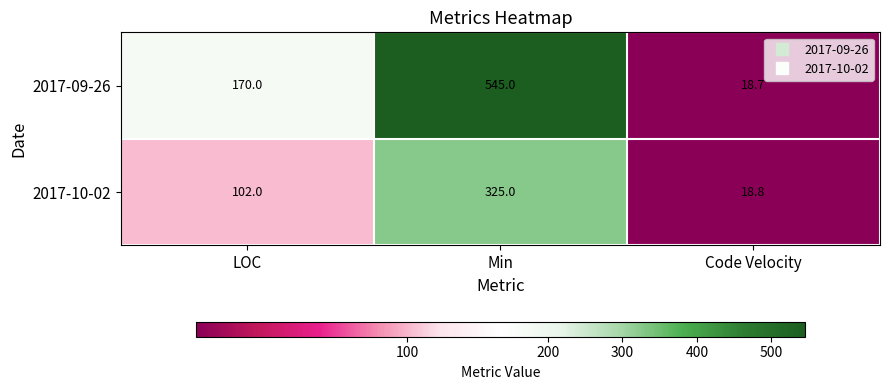

Which series has the largest range (max minus min)?

2017-09-26